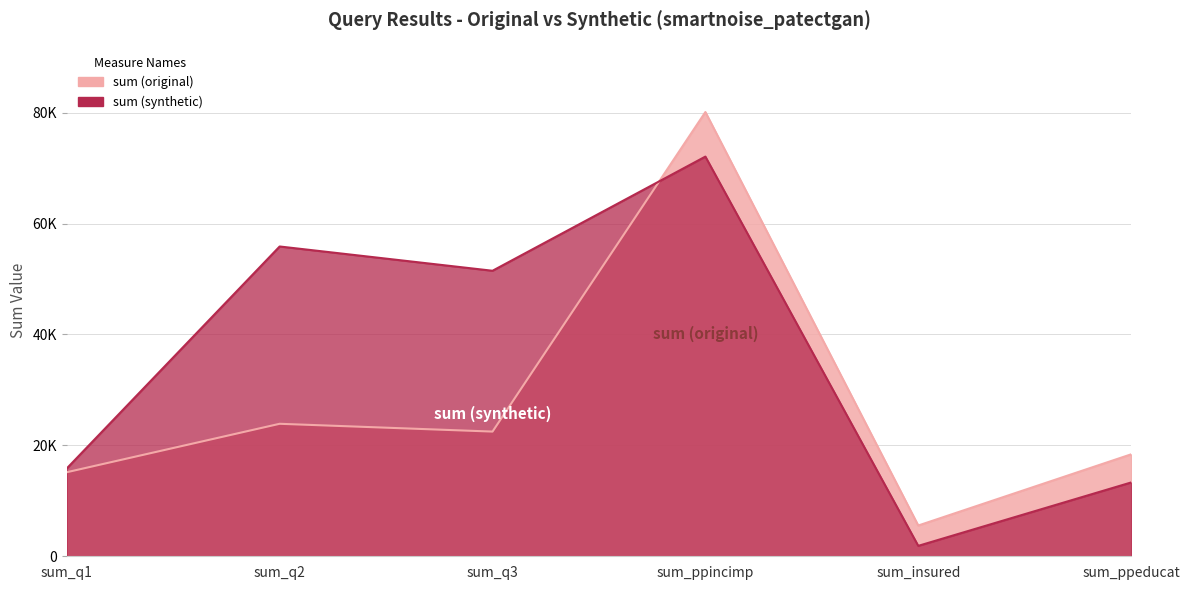

At which label does sum (synthetic) reach its peak?

sum_ppincimp